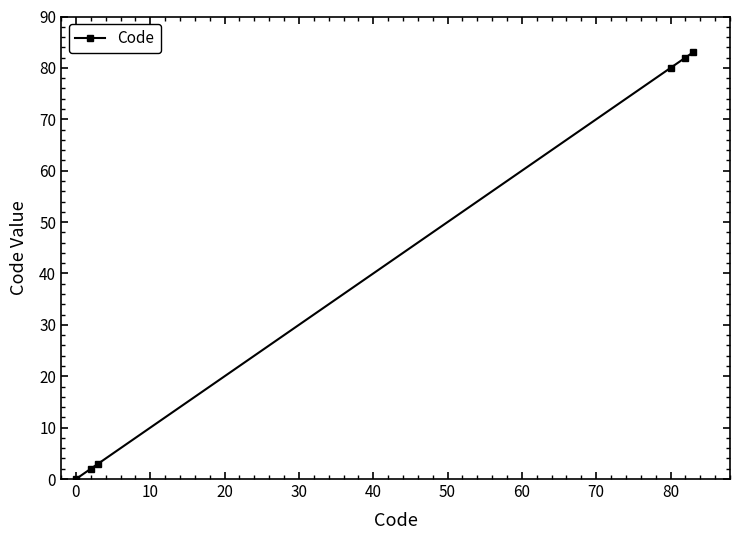

Reading left to right, what are all the values shown in this chart?

0	2	3	80	82	83